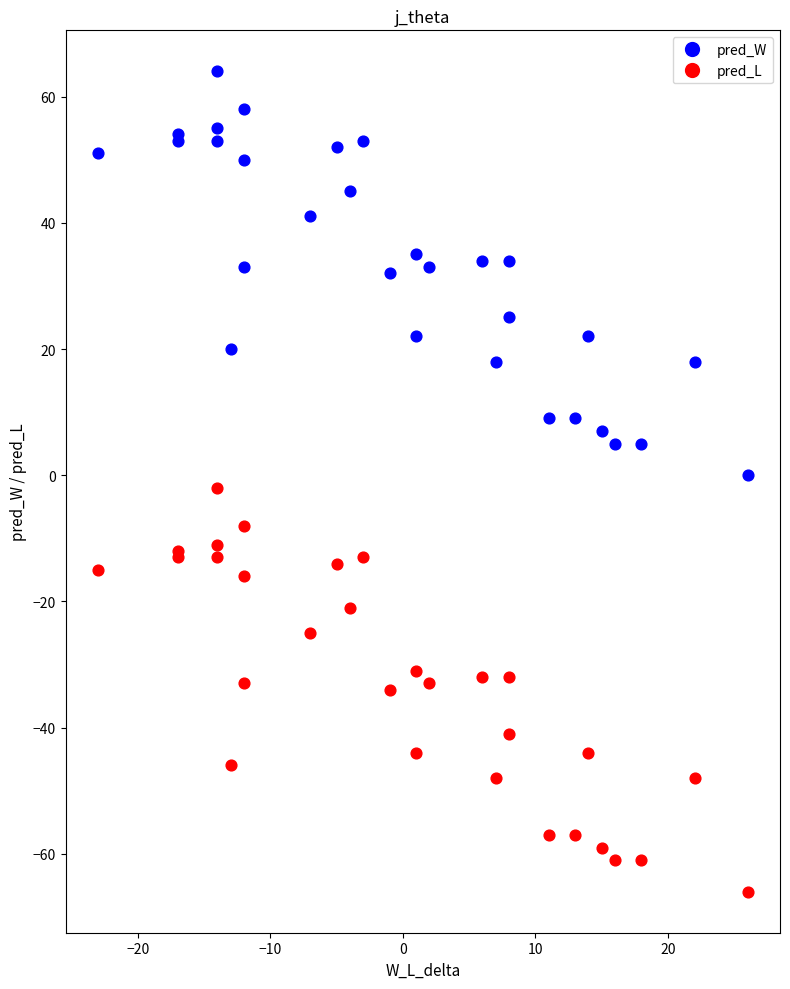

Which series contains the highest Y value?

pred_W